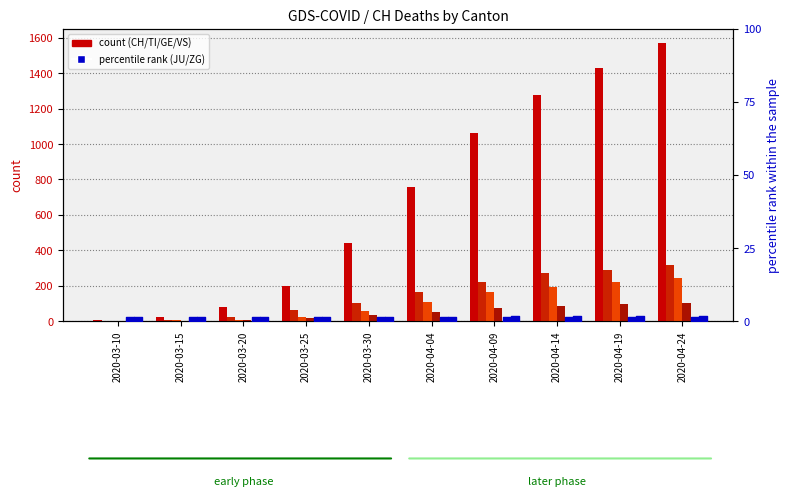

What is the total value across all series at 2020-04-24?

2236.6